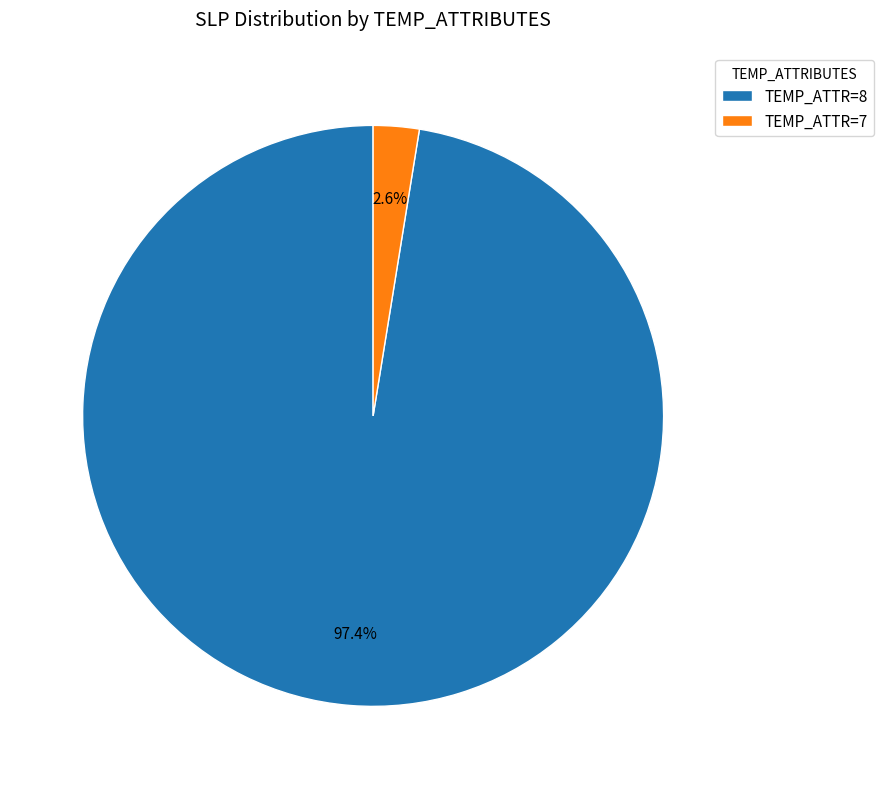

Between TEMP_ATTR=8 and TEMP_ATTR=7, which is larger?

TEMP_ATTR=8